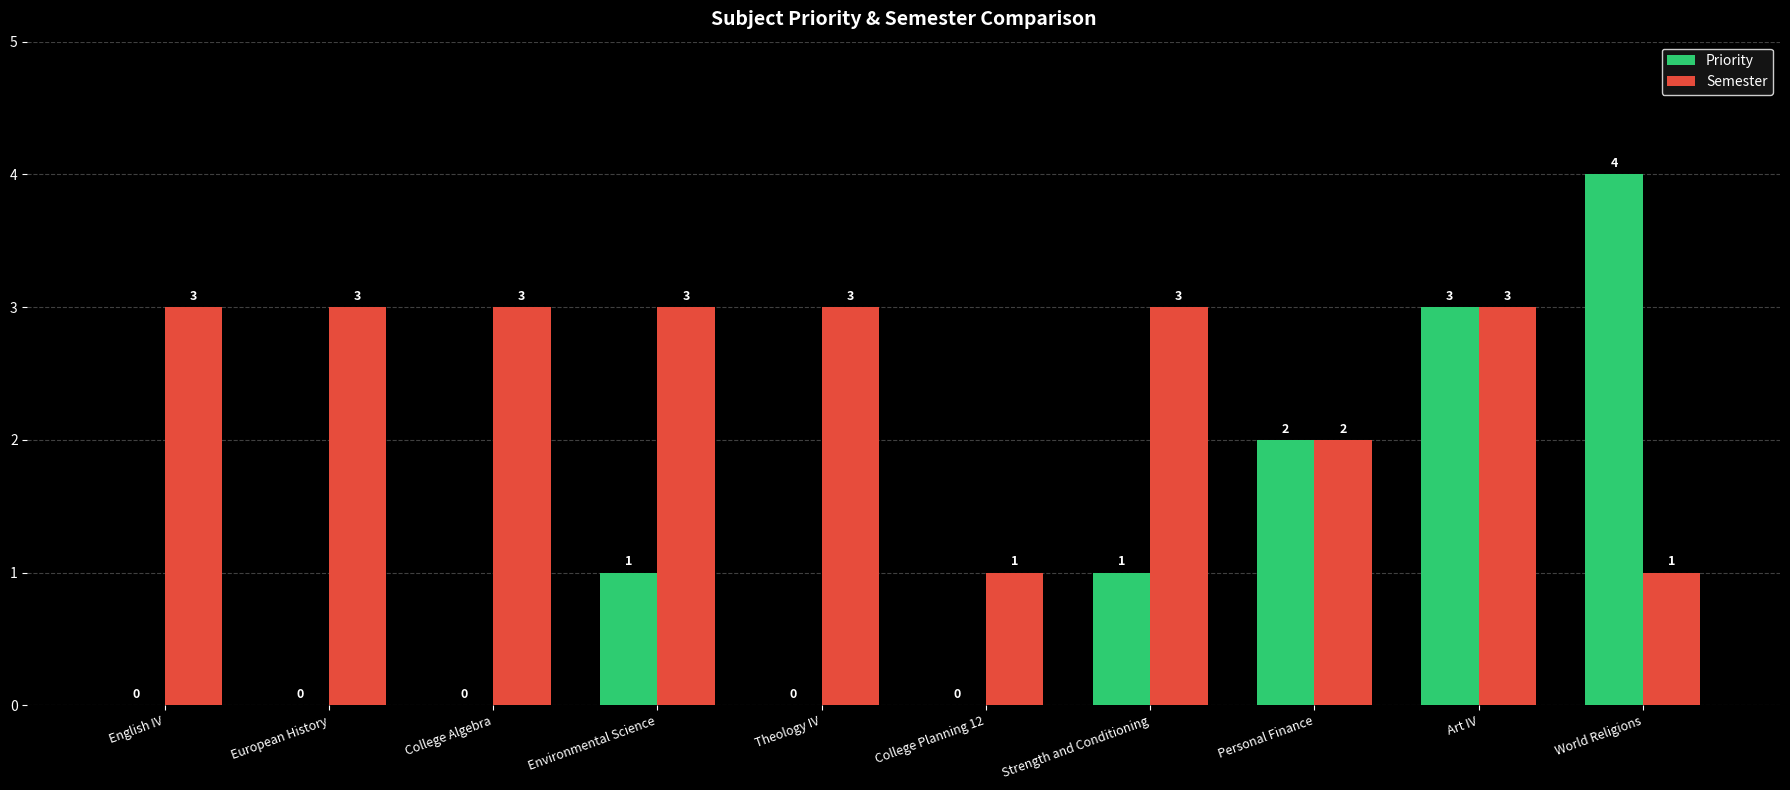

What are all the series names shown in the legend?

Priority, Semester